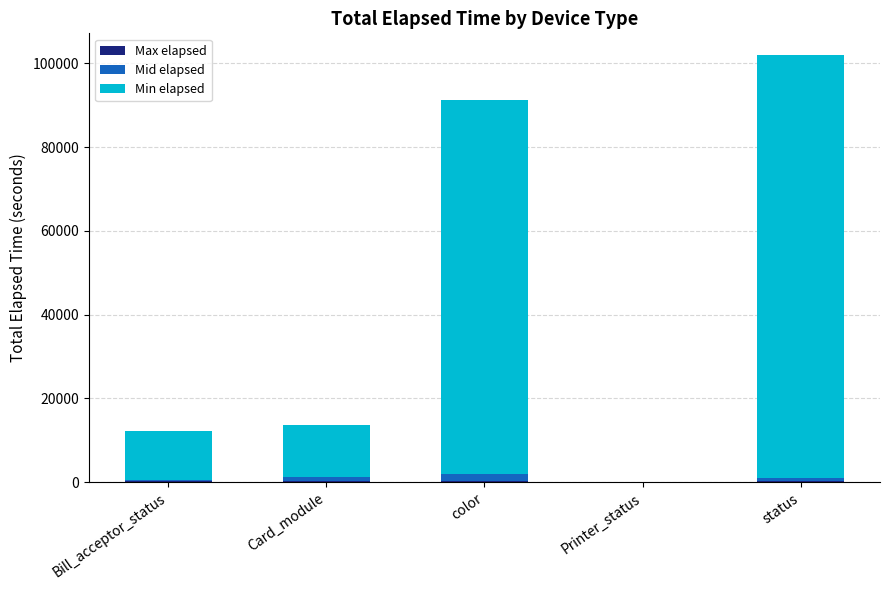

At which category is the sum across all series the highest?

status